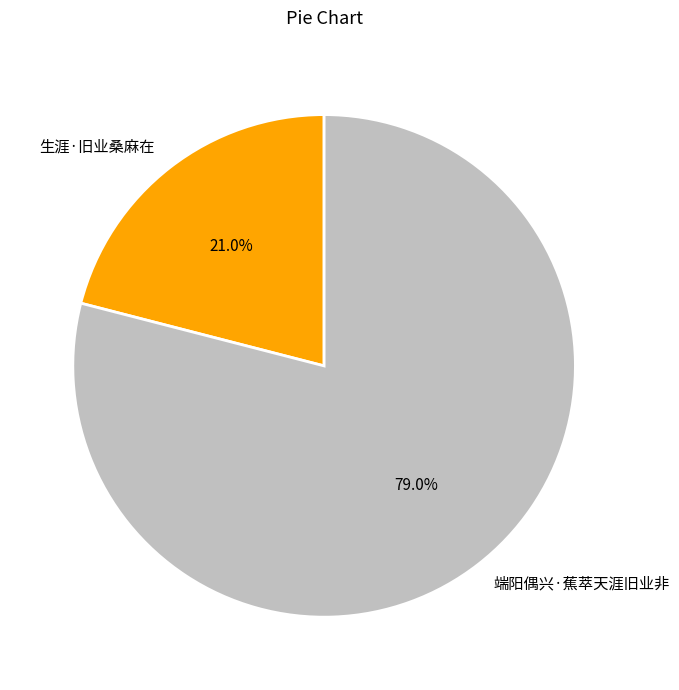

To the nearest percent, what portion does 端阳偶兴·蕉萃天涯旧业非 represent?

79%